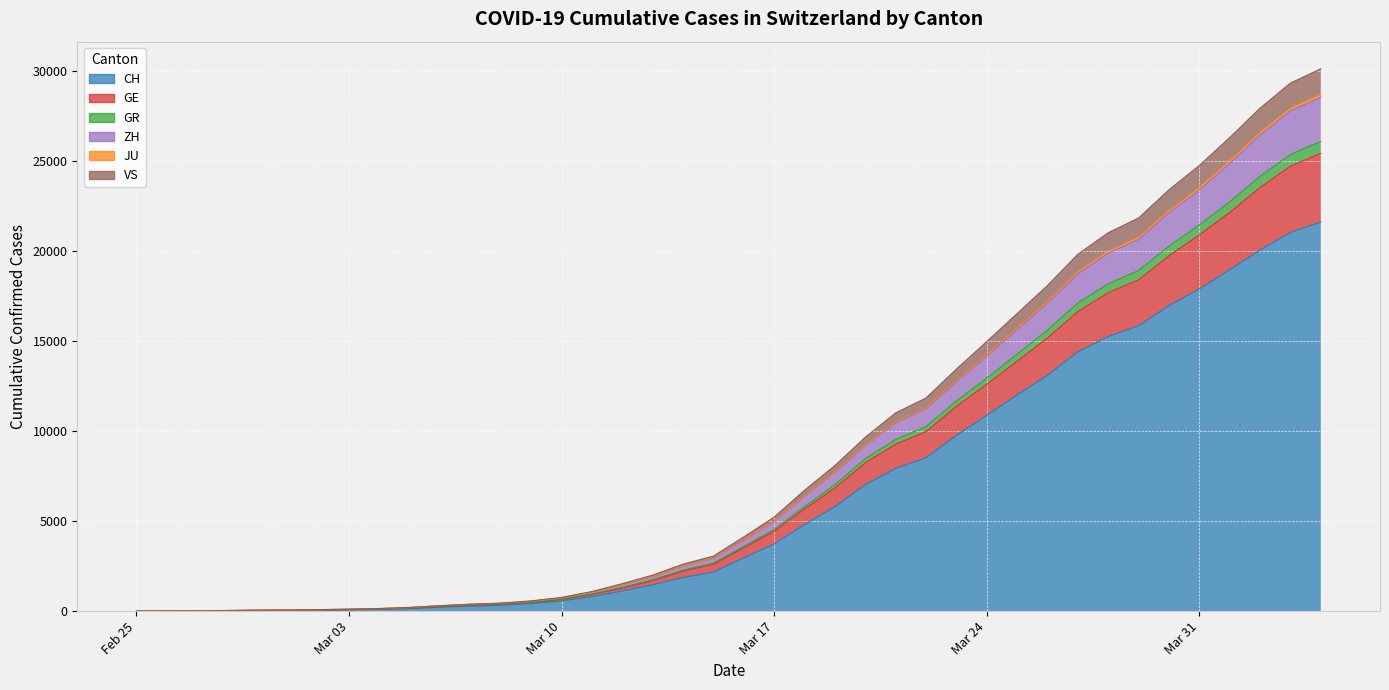

Is it true that GR equals 733 at 12?

False